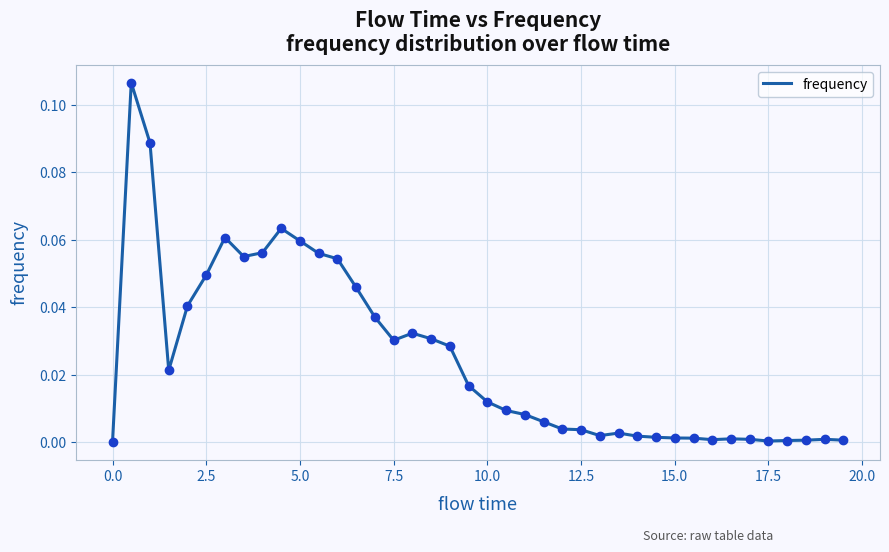

How many lines are shown in the chart?

1